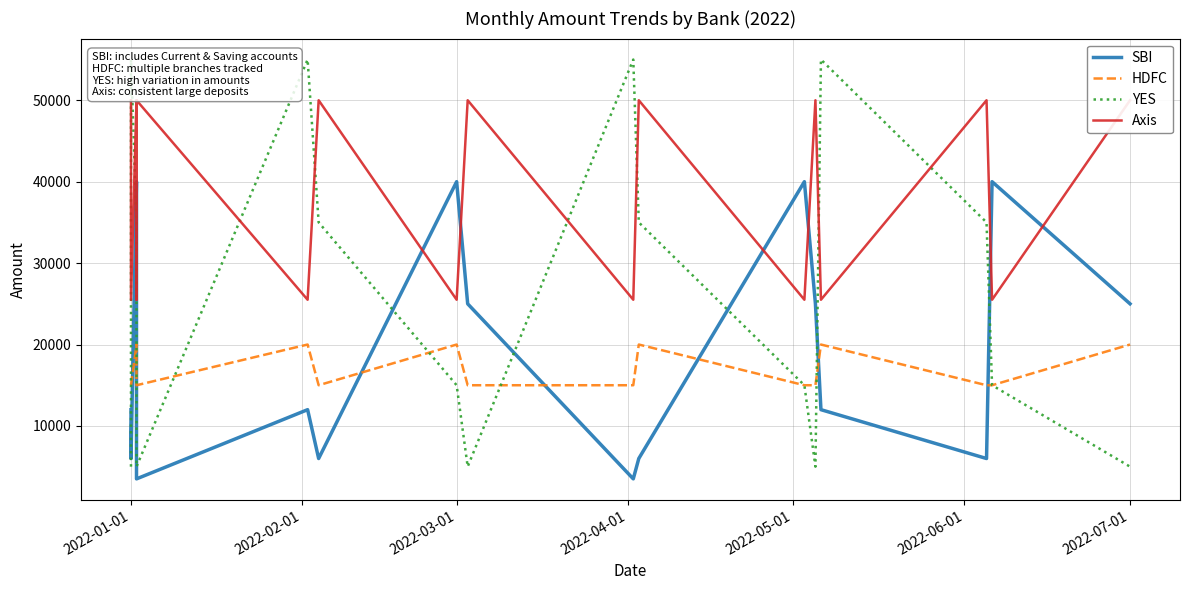

Which series has the largest range (max minus min)?

YES